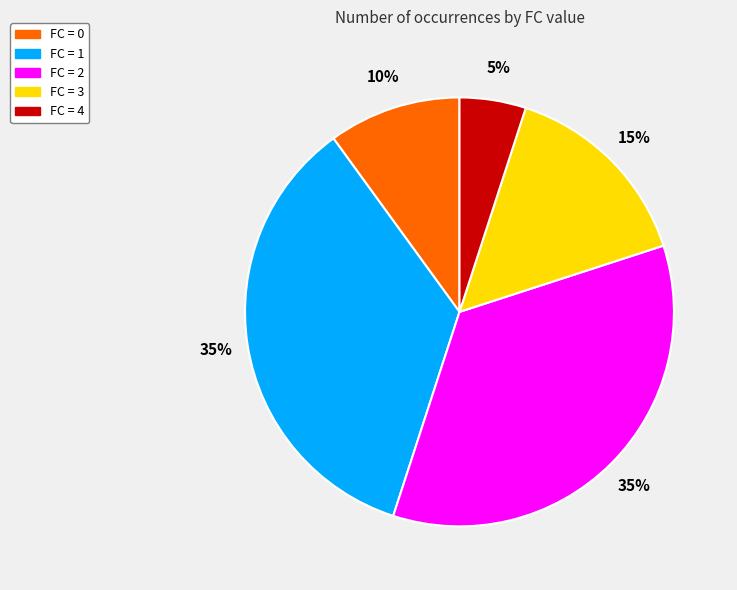

Is there a majority slice in this chart?

No